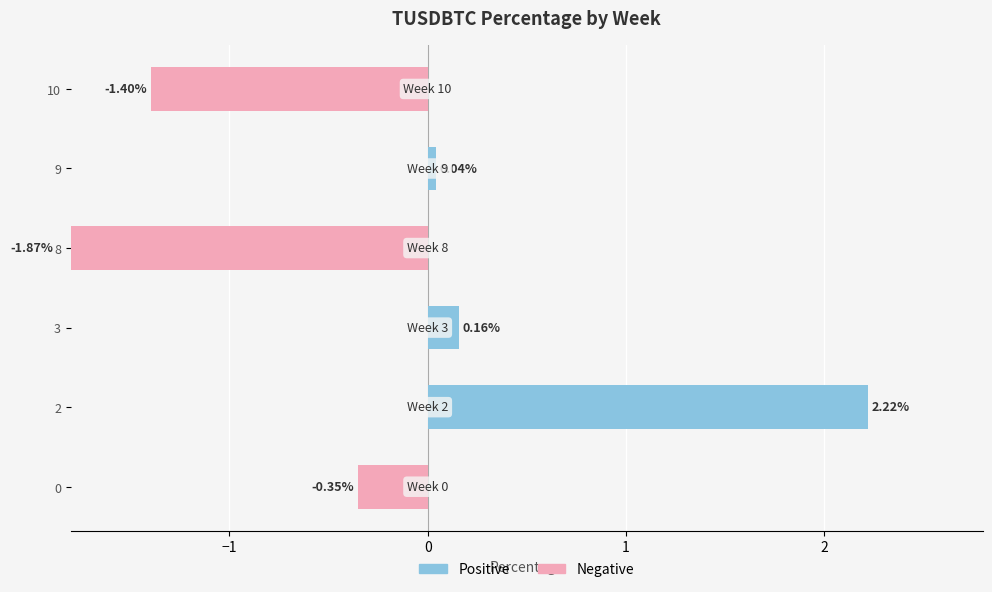

How many groups of bars are there?

6